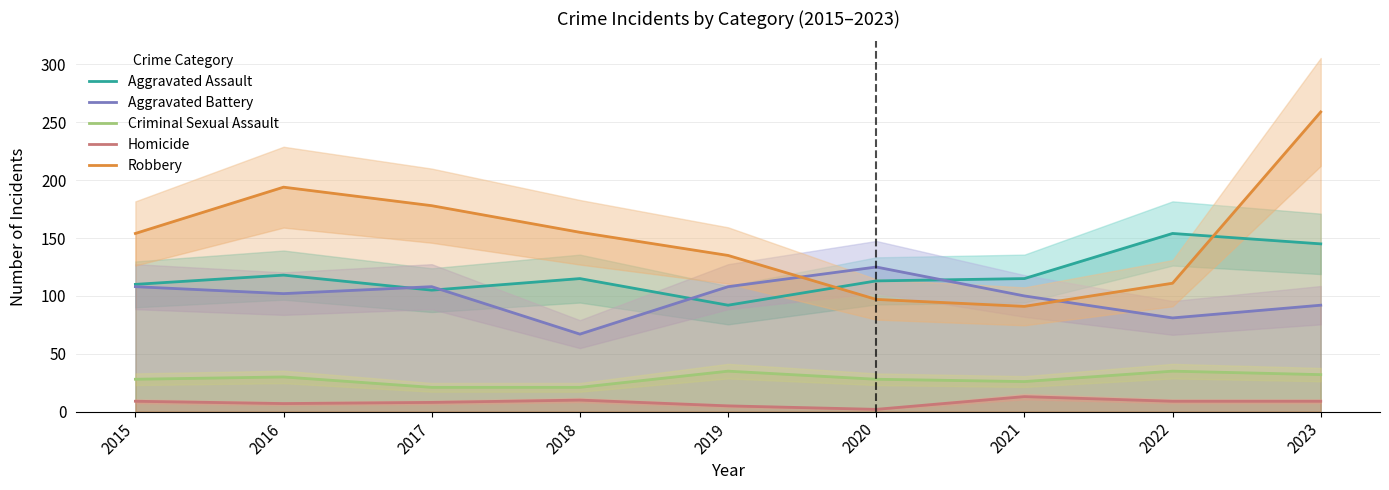

What is the spread (max minus min) of values at 2018?

145